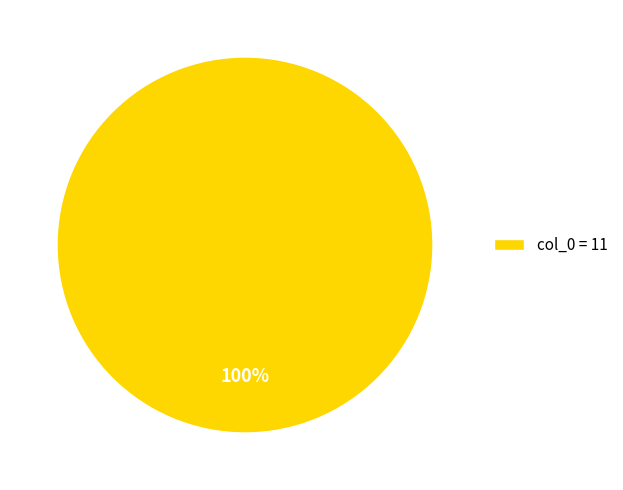

The col_0 = 11 slice represents 85% of the pie. True or false?

False